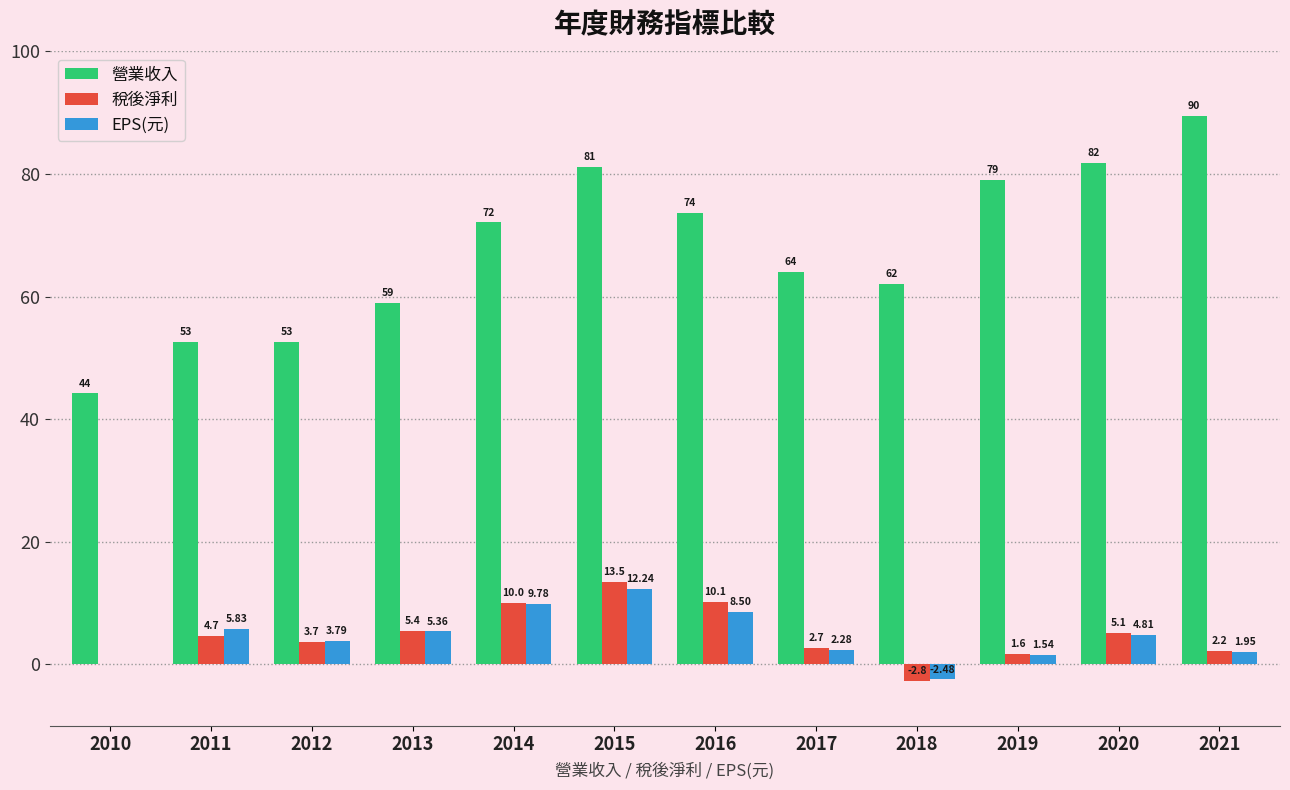

At which category is the sum across all series the highest?

2015